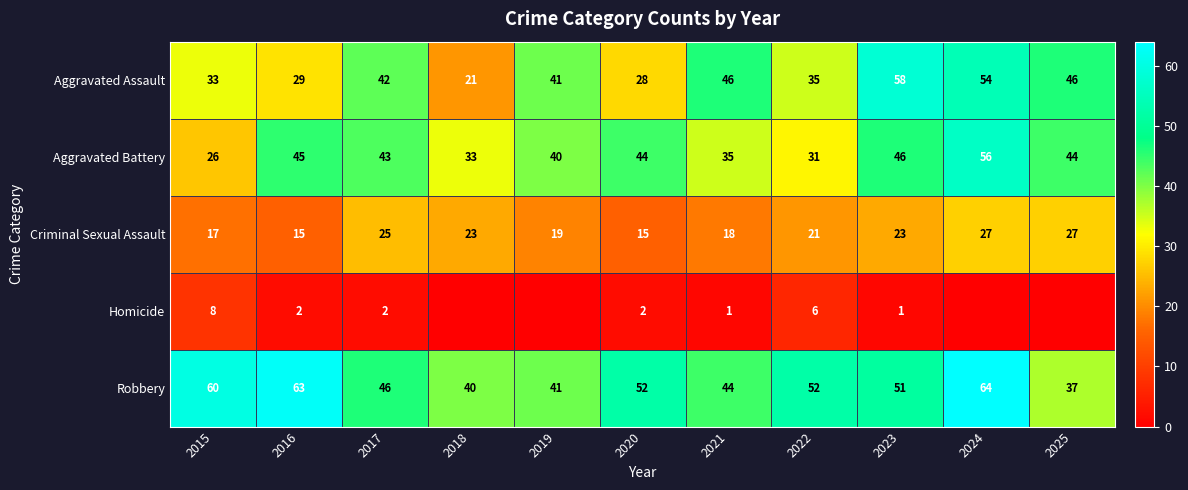

What is the sum of the Aggravated Battery values at 2020 and 2016?

89